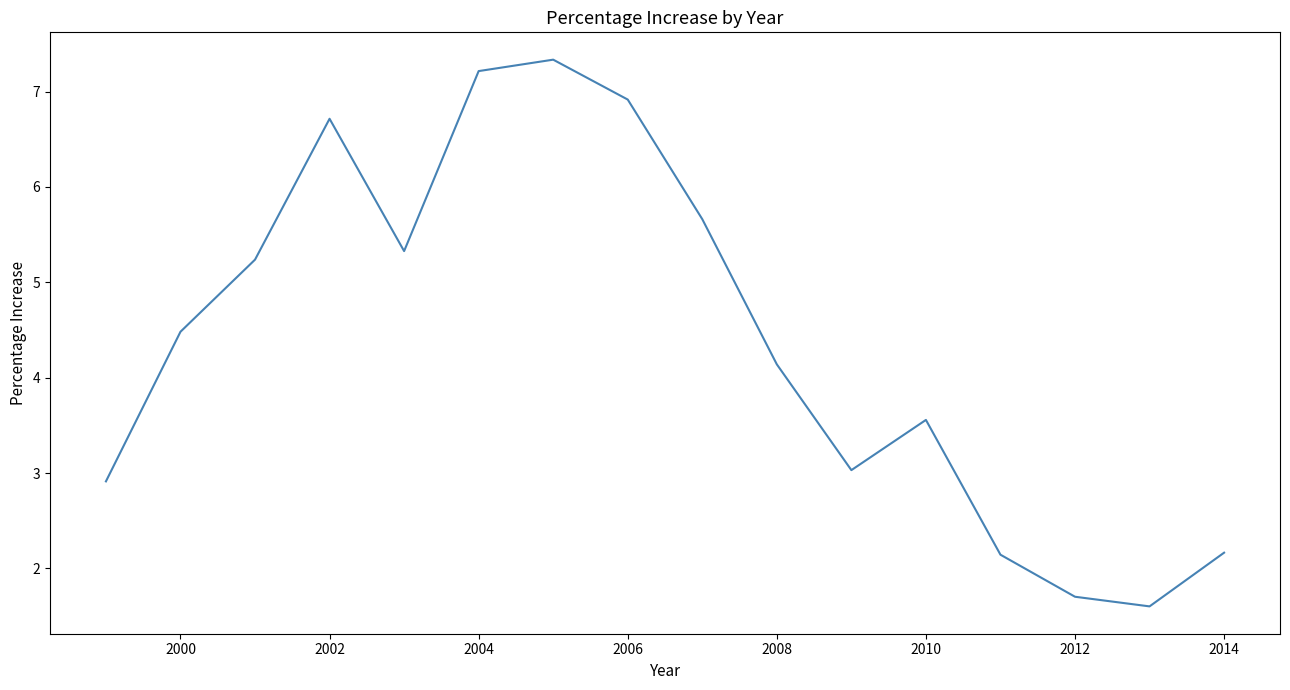

What is the smallest value displayed?

1.6